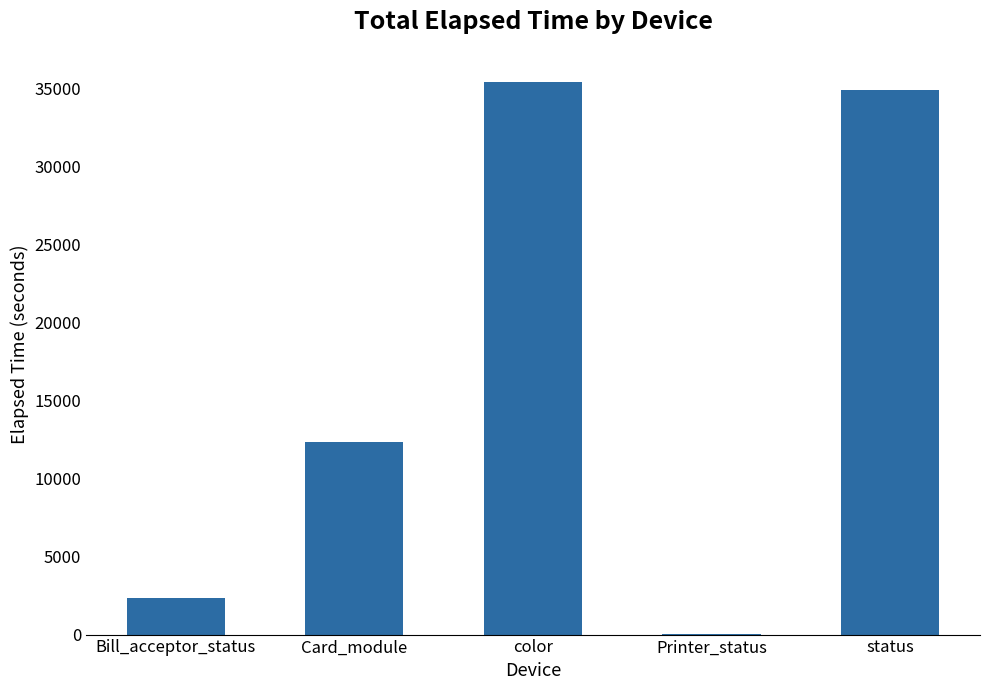

At which label is the value closest to 17757?

Card_module